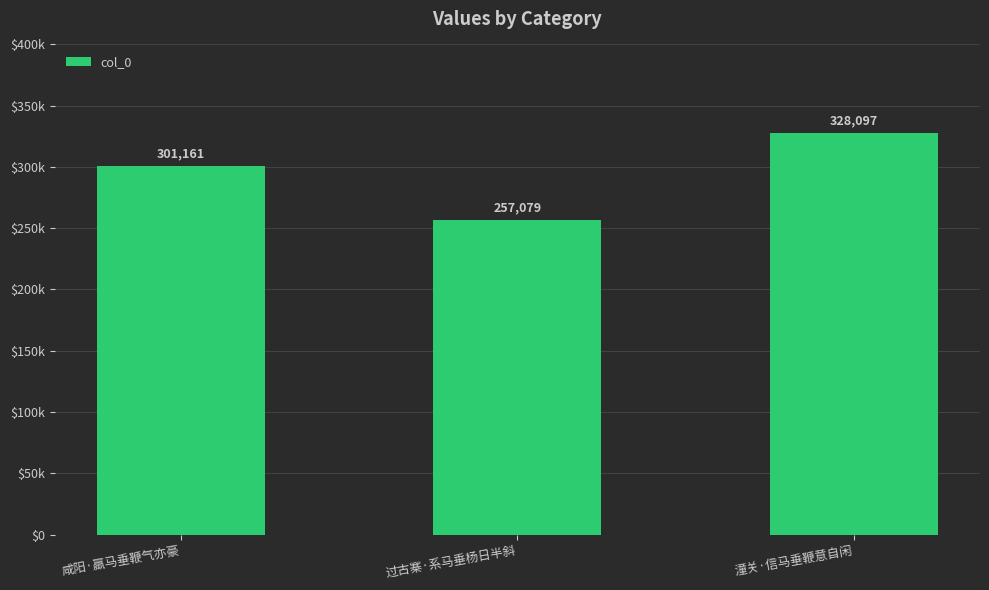

Which label corresponds to the largest value in the chart?

潼关·信马垂鞭意自闲